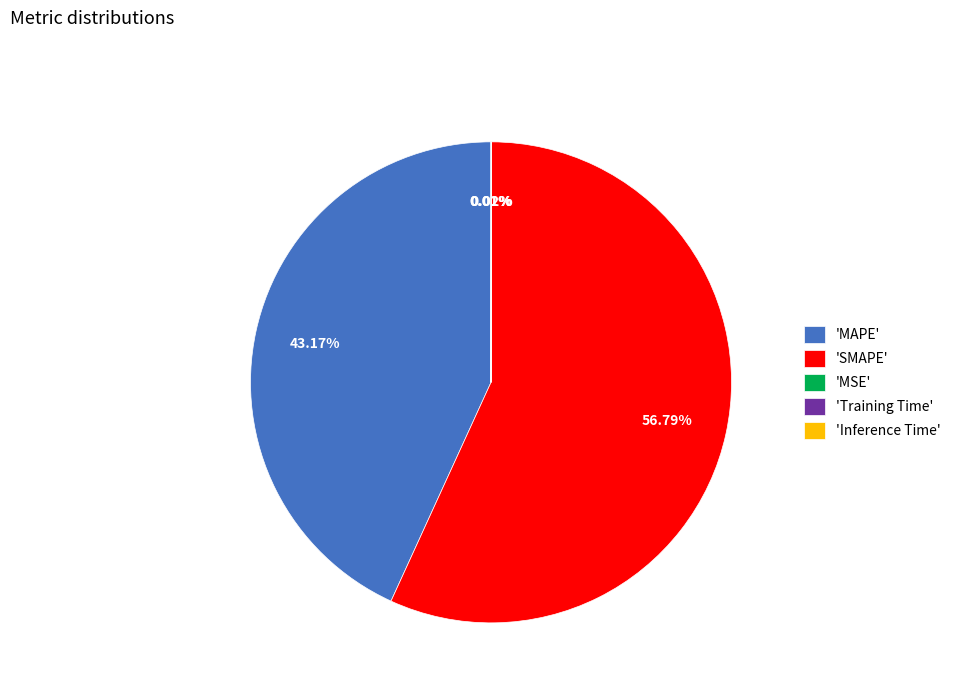

Which slice is the largest?

'SMAPE'